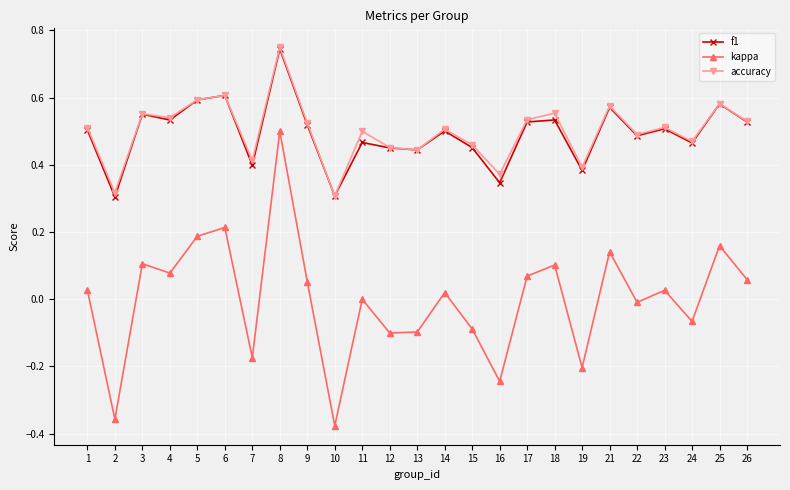

At which category does the chart reach its peak across all series?

8